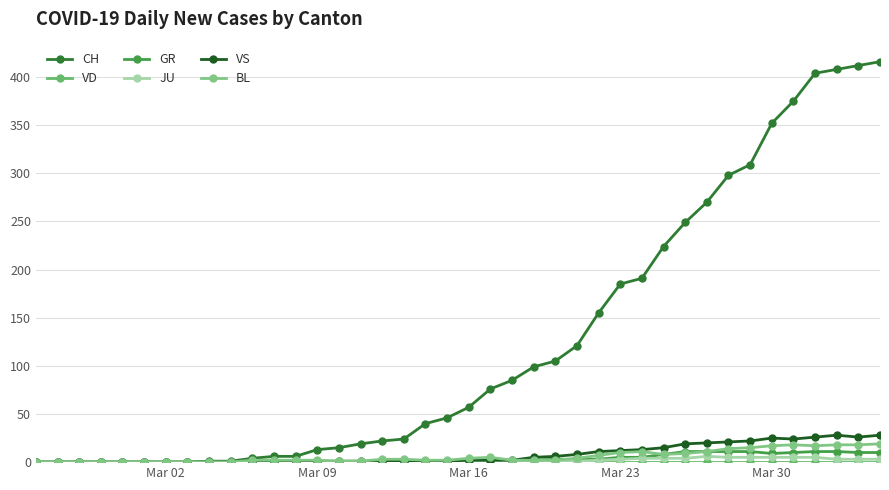

Count the number of categories in the chart.

40